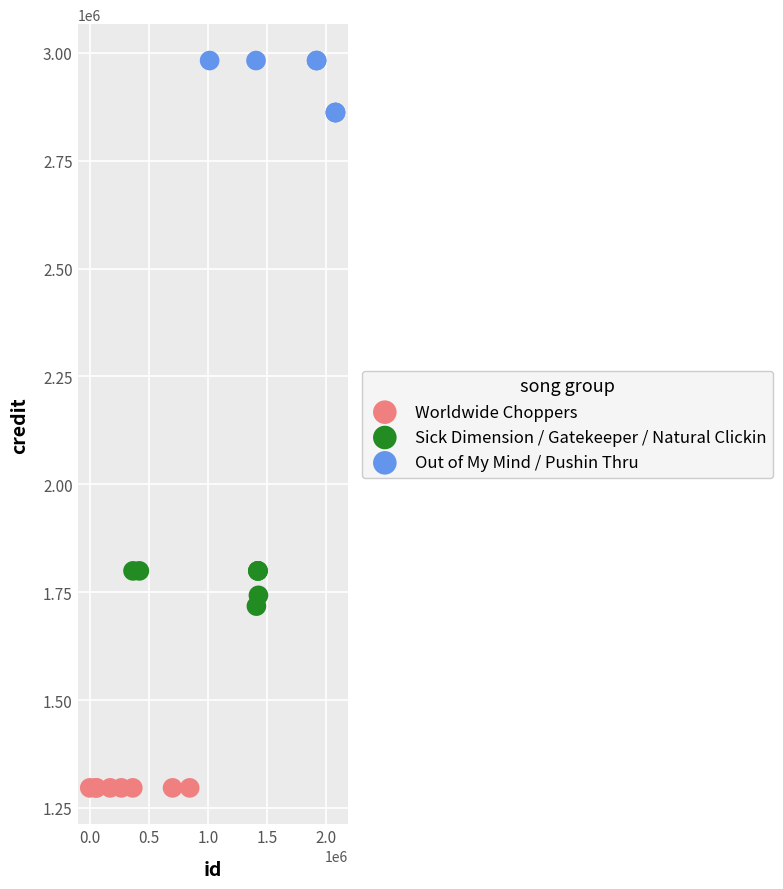

Which series contains the lowest Y value?

Worldwide Choppers